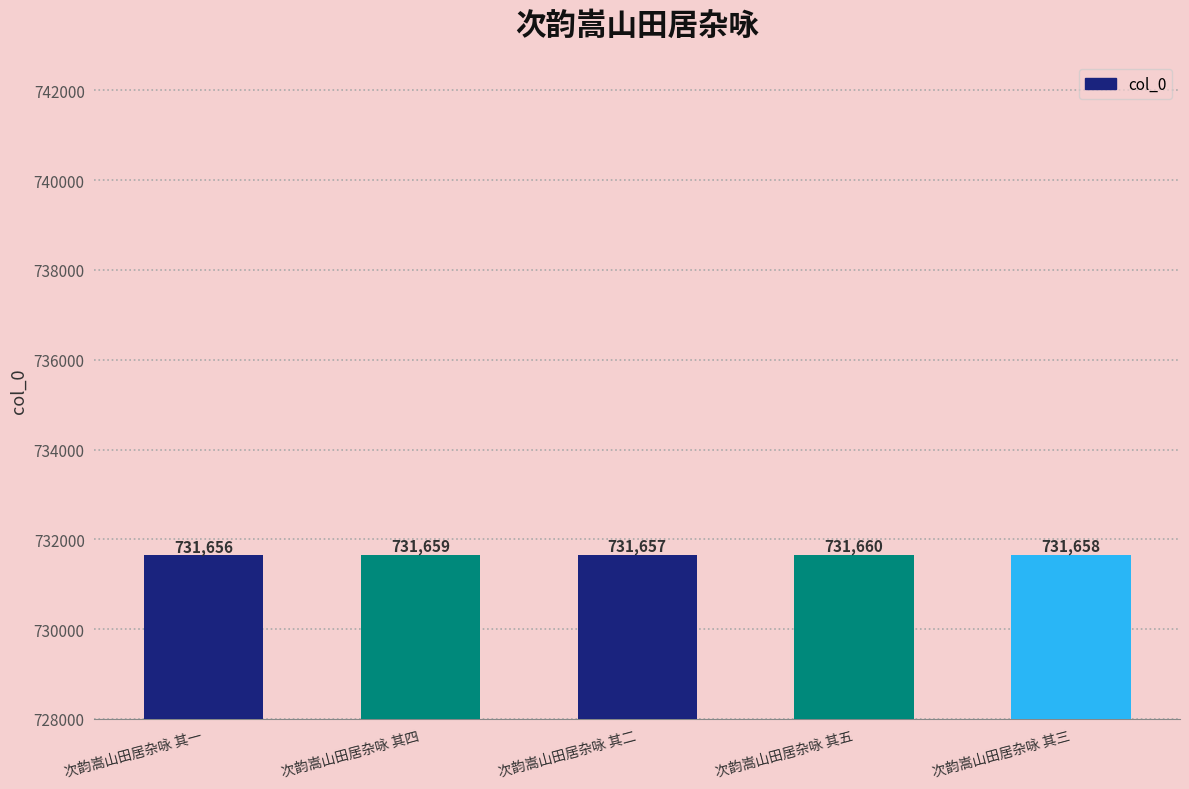

True or false: the data shows 731659 at 次韵嵩山田居杂咏 其四.

True